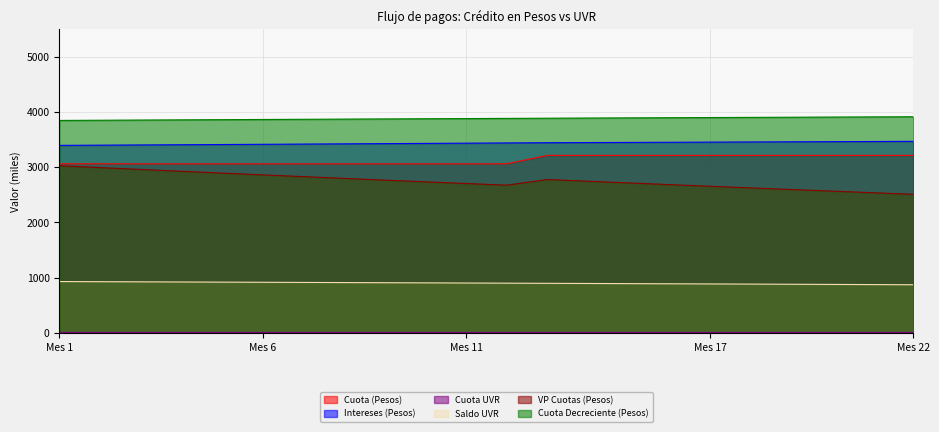

What is the value of the VP Cuotas (Pesos) point at the 14th from the left?

2743.9